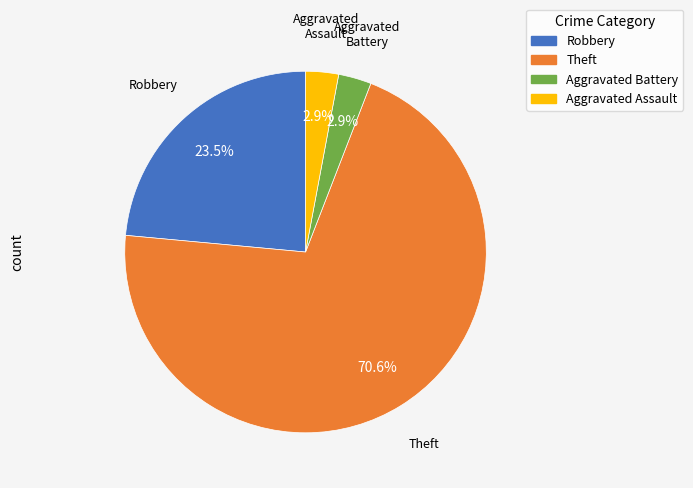

How much of the chart is everything except Aggravated Assault?

97.1%